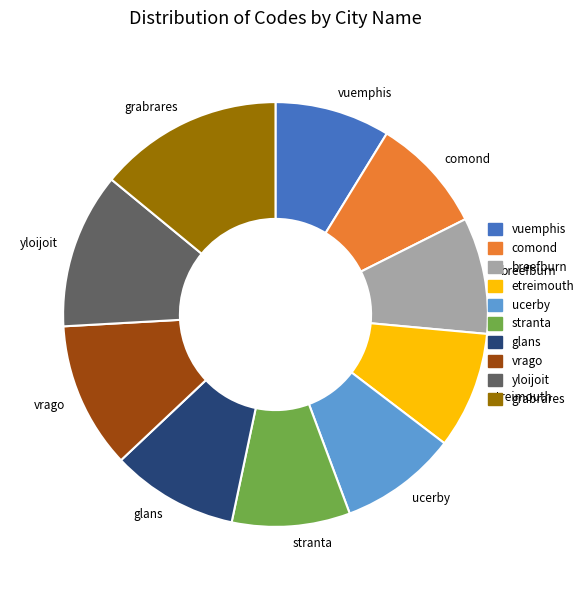

What is the largest slice in the pie chart?

grabrares